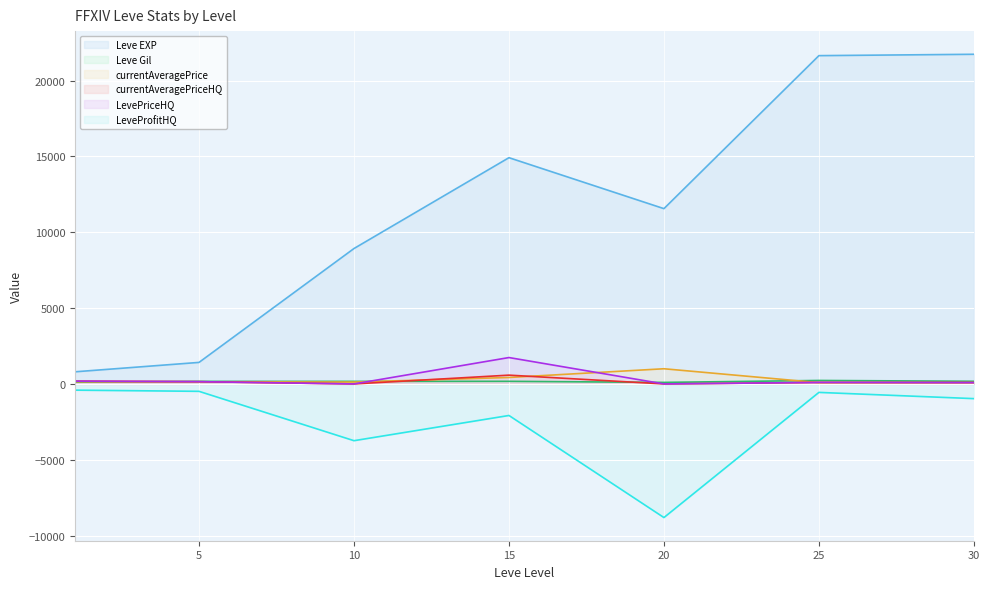

At which category is the sum across all series the highest?

25